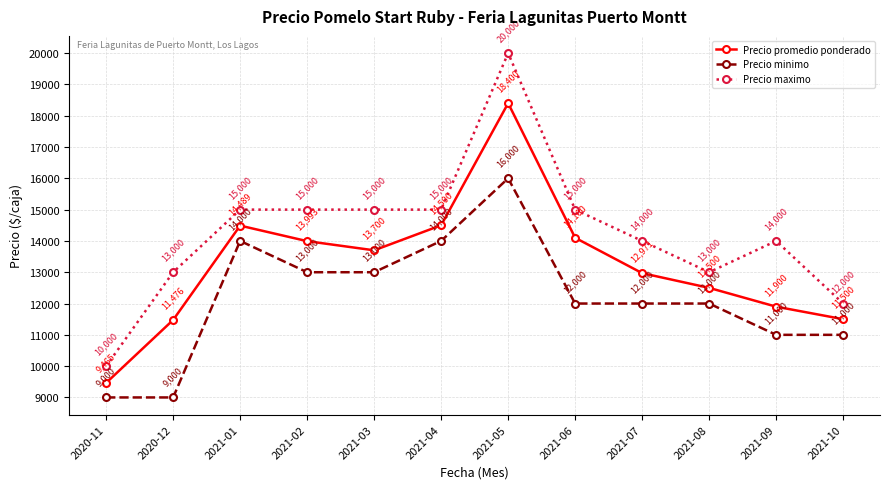

True or false: Precio maximo has a value of 6916 at 2021-02.

False